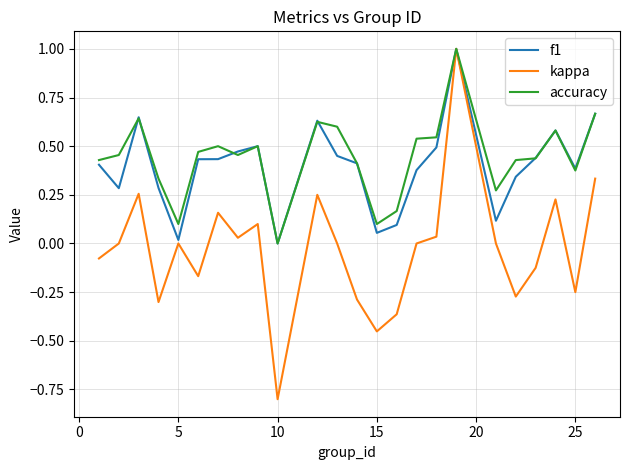

What is the maximum value shown in the chart?

1.0